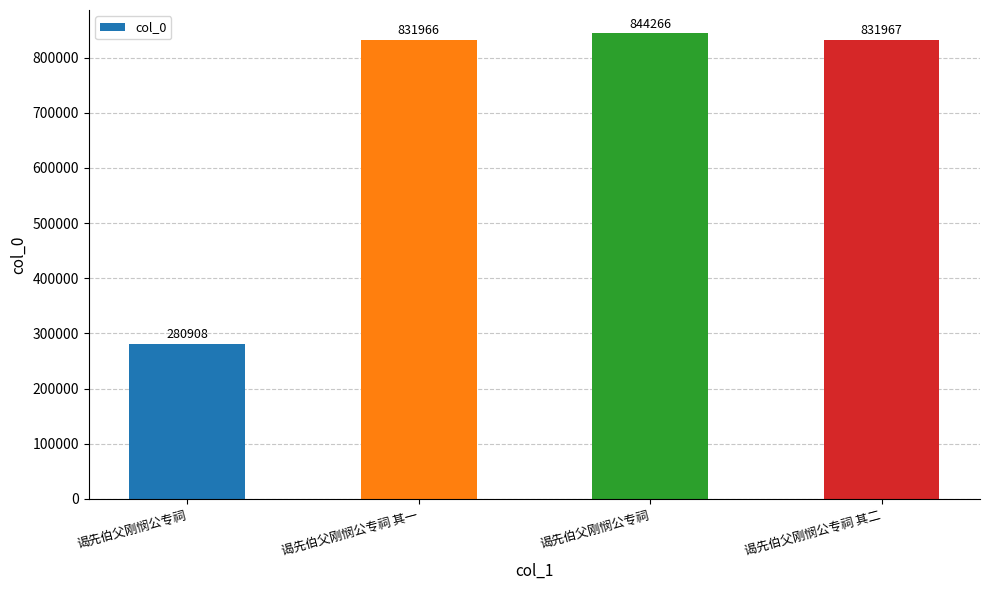

What is the difference between the maximum and minimum values?

563358